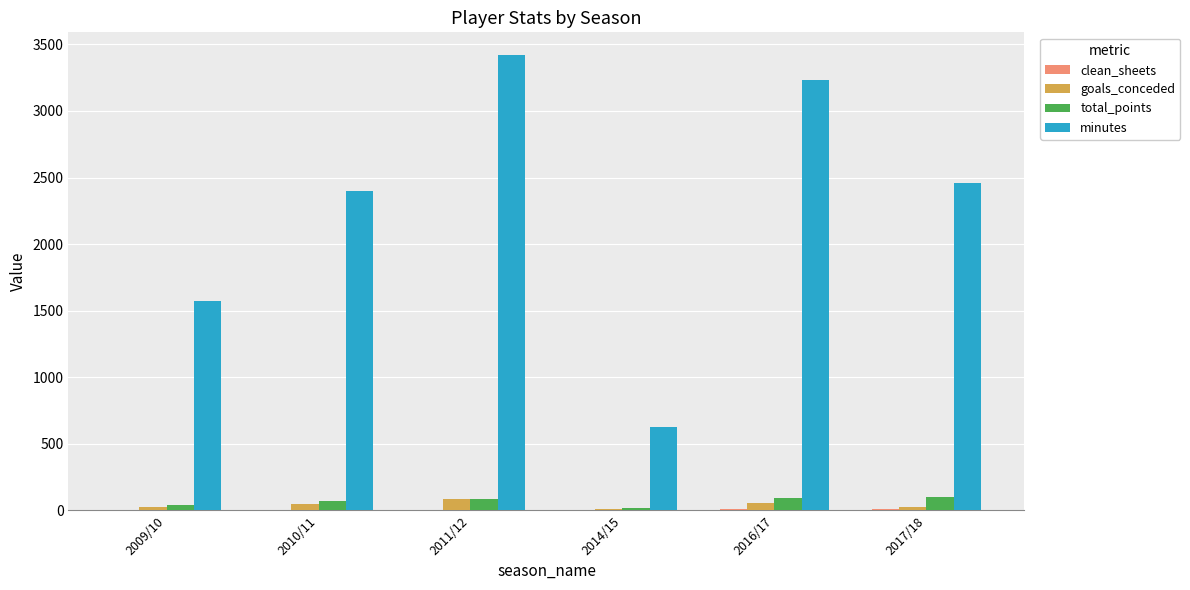

Are the bars grouped side by side (vs. stacked)?

Yes